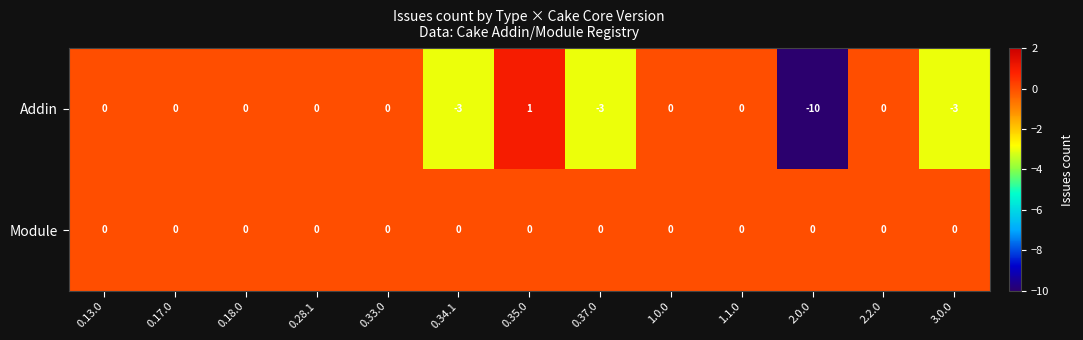

Is it true that Module equals 0 at 3.0.0?

True